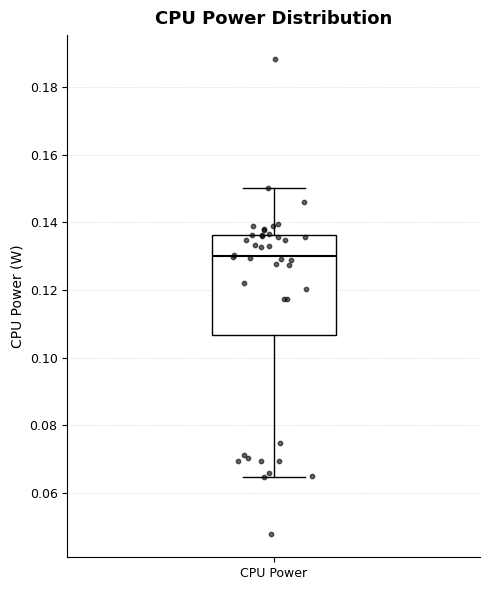

Transcribe this box plot: give where the median line is, the range the box spans, and where the two whiskers end, as read against the y-axis. The values are not printed on the chart, so give them approximately, as read against the axis.

median 0.130, box 0.106 to 0.136, whiskers 0.064 to 0.150